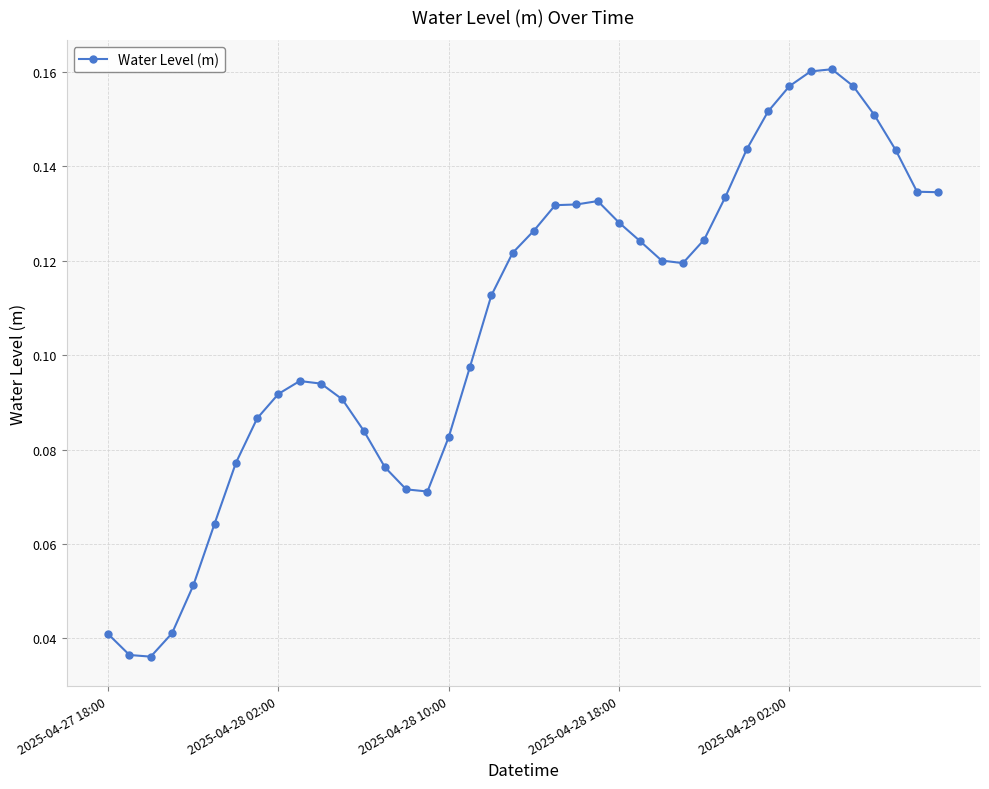

Does the chart have visible grid lines?

Yes